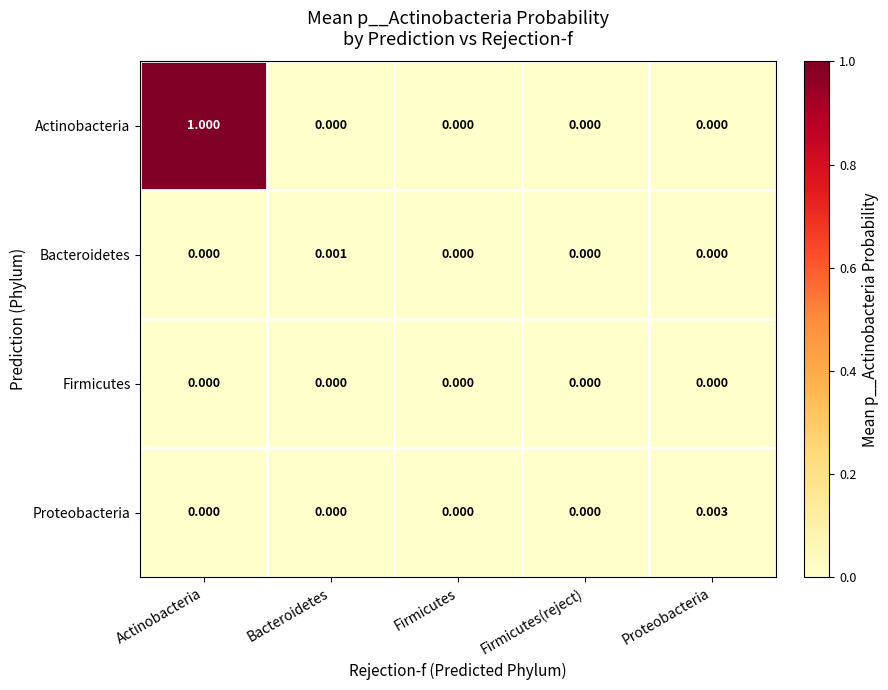

How many data points in Bacteroidetes are above 0?

1